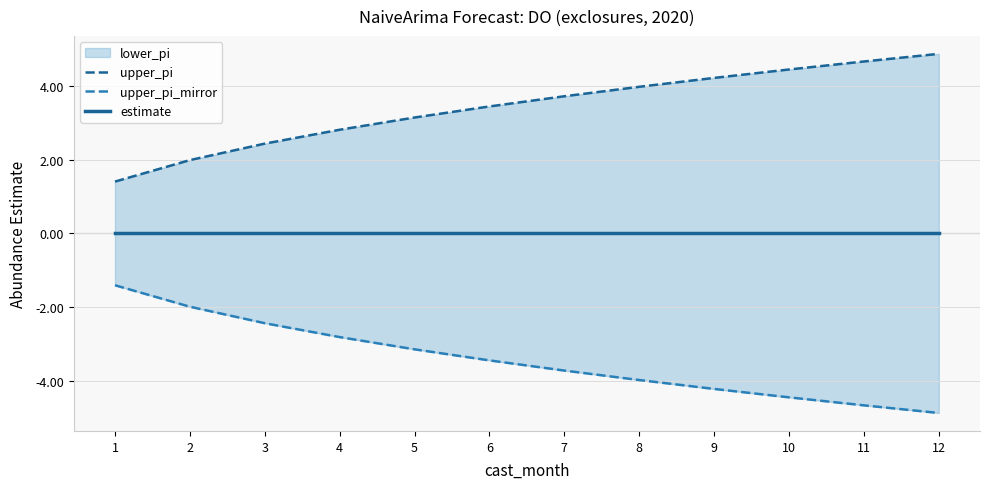

At which category does the chart reach its minimum across all series?

12